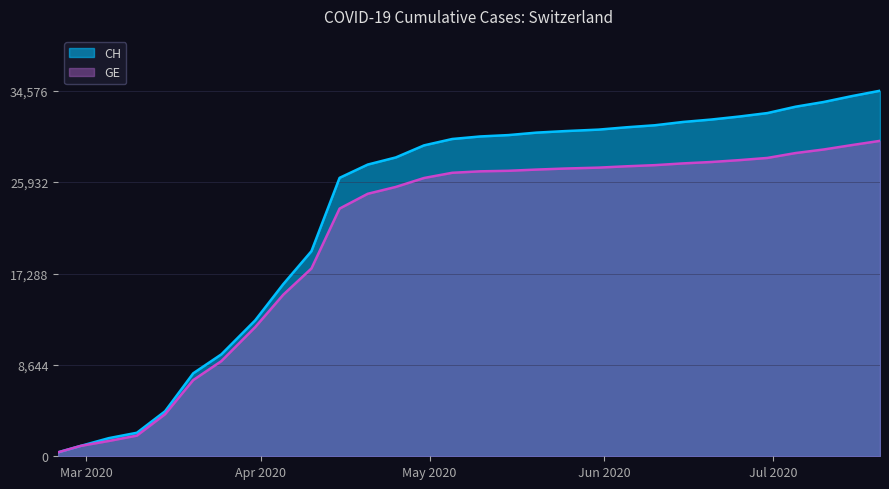

At which label does GE first exceed 26952?

2020-05-15